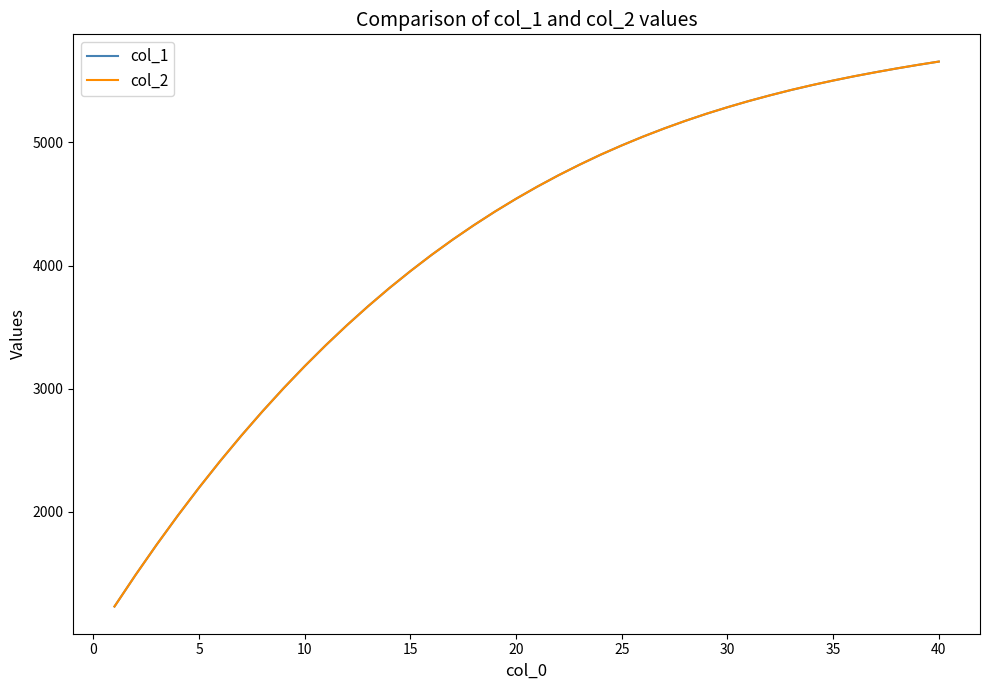

What is the sum of all col_1 values?

167611.7